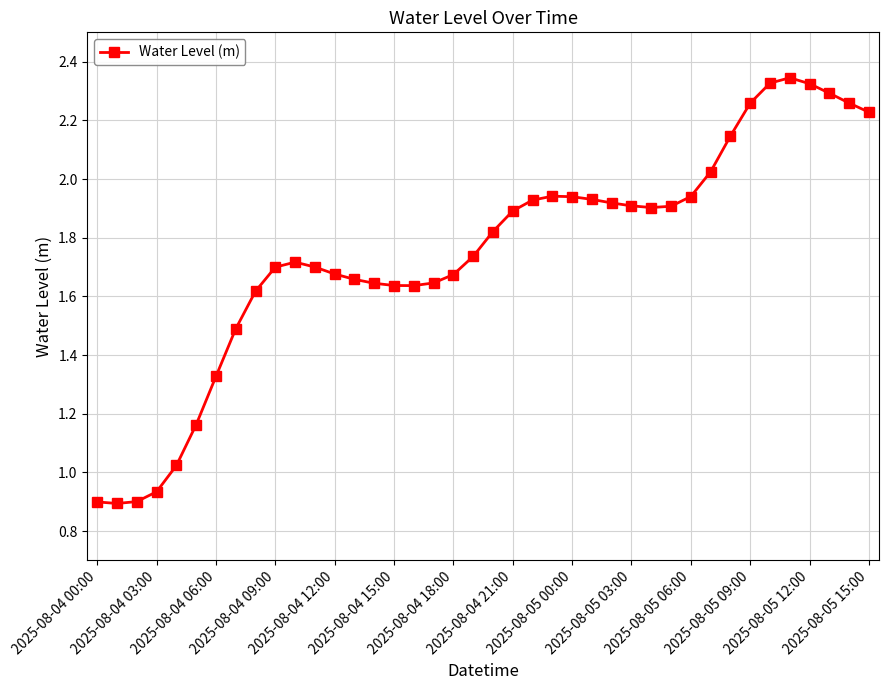

True or false: there are more than 1 points higher than both neighbors.

True